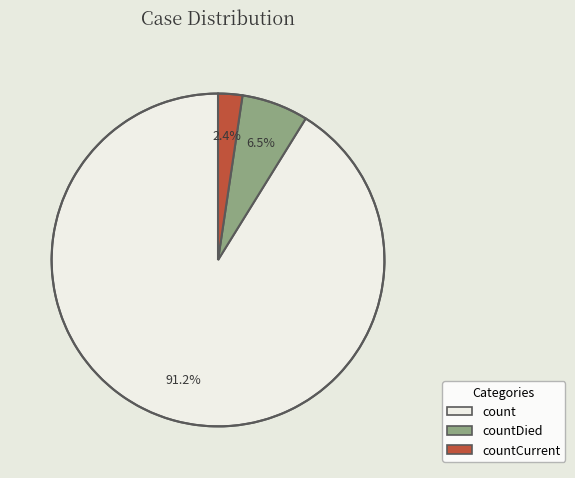

Is there a majority slice in this chart?

Yes